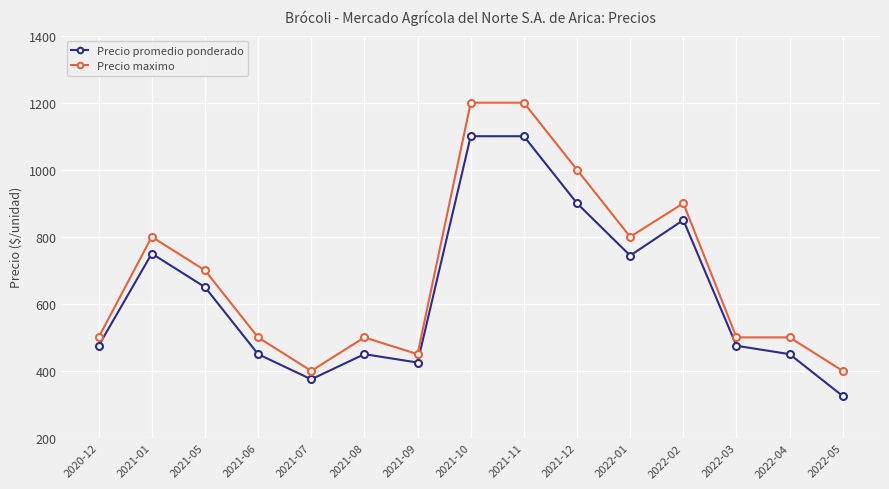

True or false: Precio maximo has a value of 1532 at 2021-12.

False